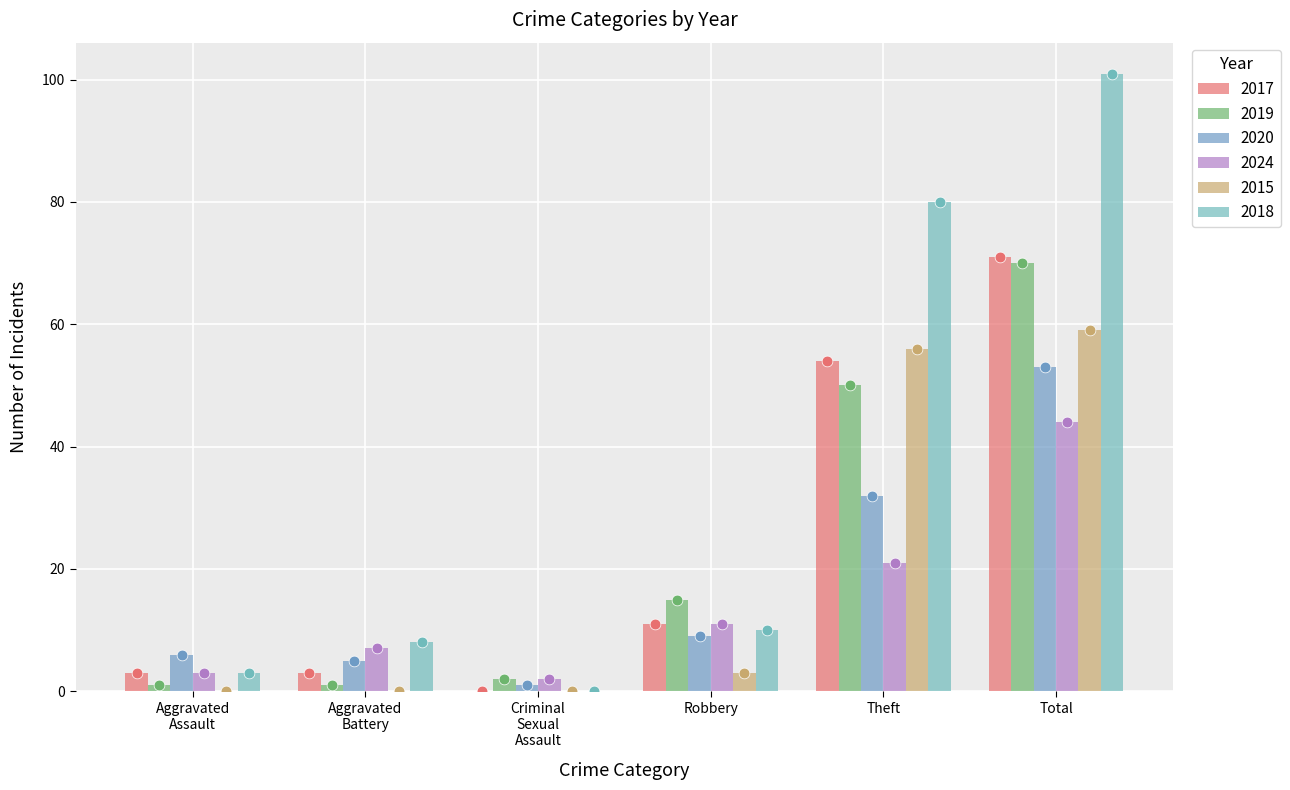

Which series has the largest total across all categories?

2018